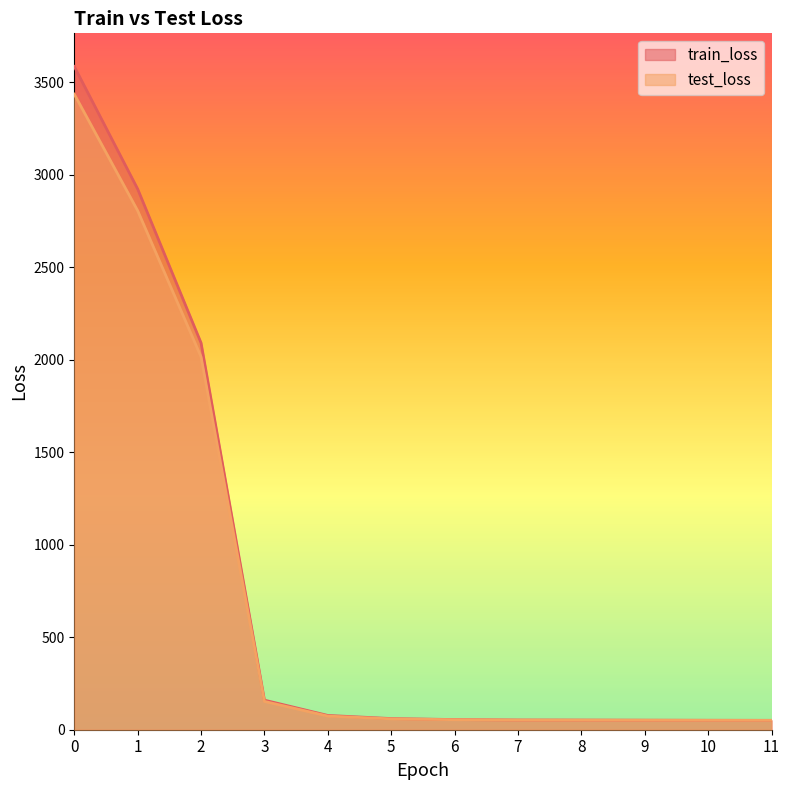

What is the greatest value displayed?

3585.1